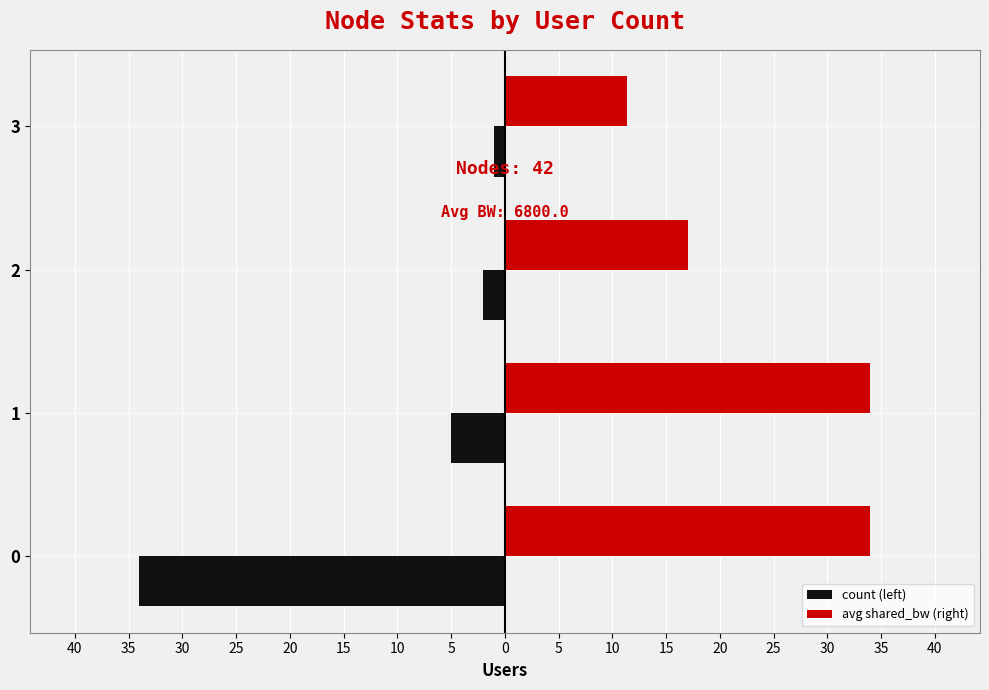

How many values in the count (left) series are below -2?

2